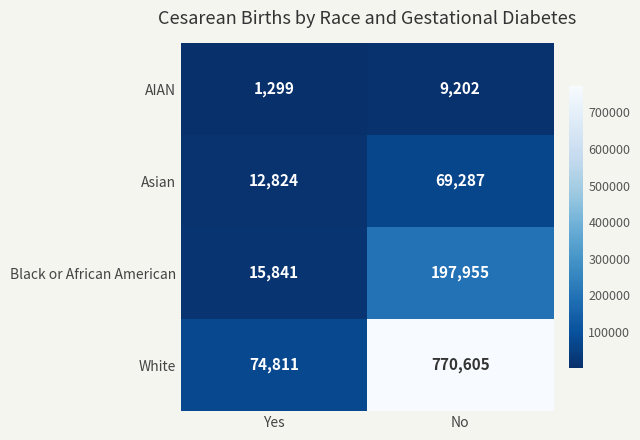

Reading right to left, list all the values displayed in this chart.

AIAN: No=9202	Yes=1299
Asian: No=69287	Yes=12824
Black or African American: No=197955	Yes=15841
White: No=770605	Yes=74811